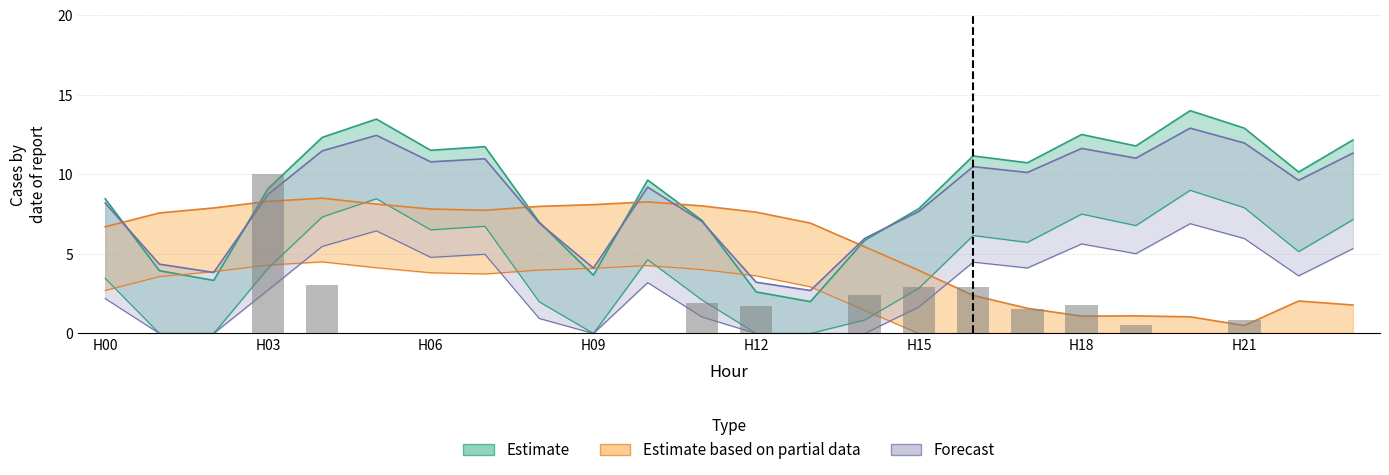

Which has a higher value, H09 or 20?

H09